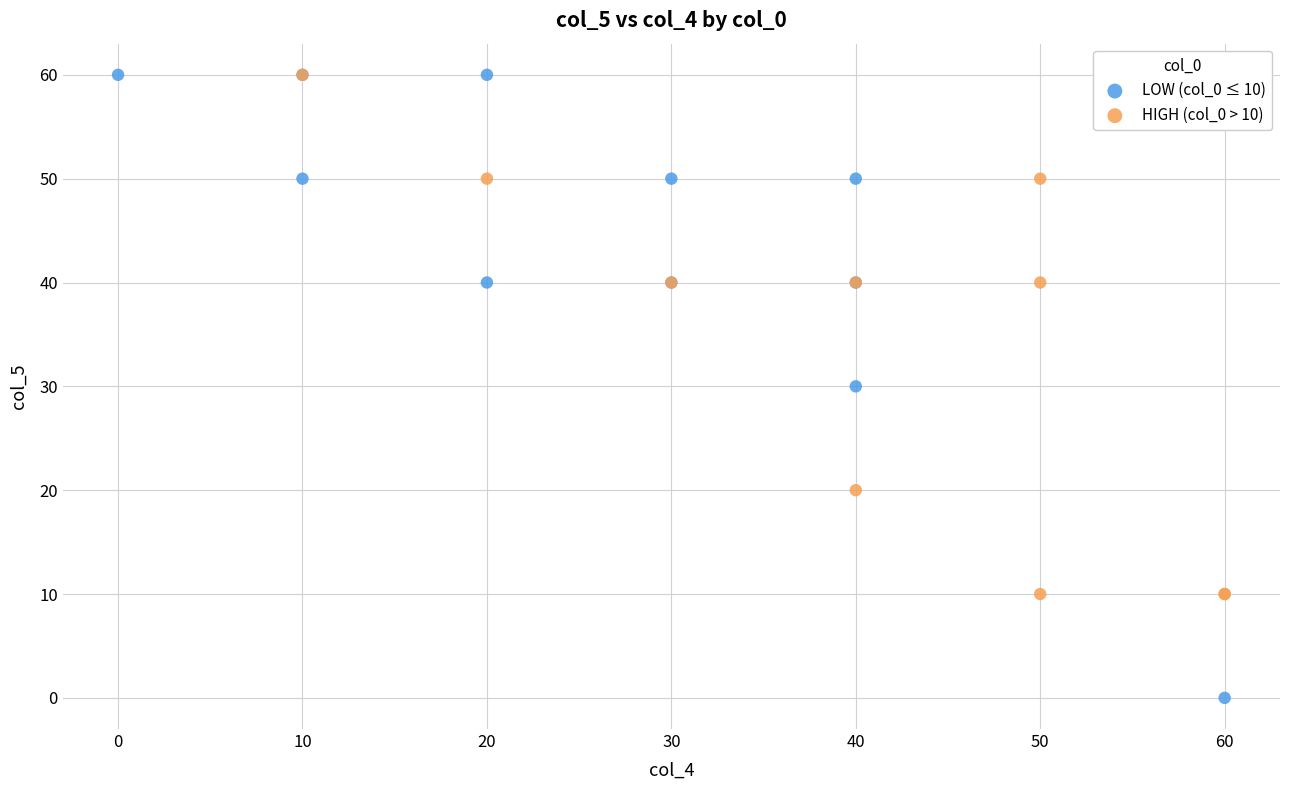

Which series has the largest Y range (max minus min)?

LOW (col_0 ≤ 10)